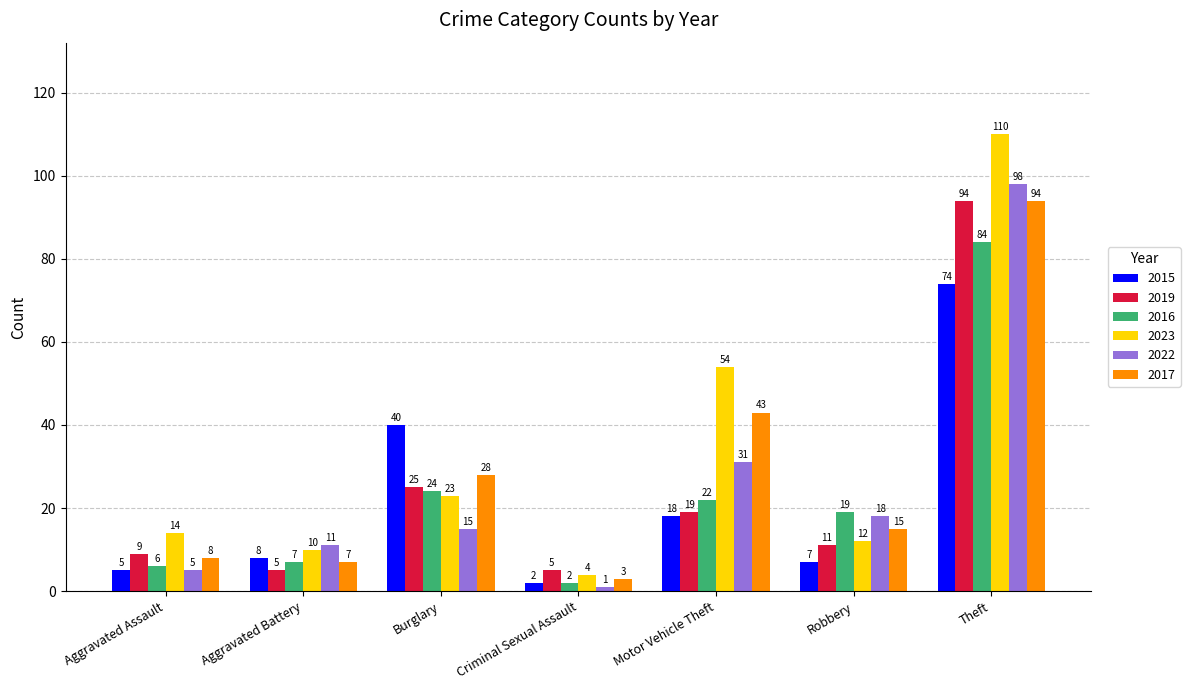

List the labels in order of 2016 value, smallest first.

Criminal Sexual Assault, Aggravated Assault, Aggravated Battery, Robbery, Motor Vehicle Theft, Burglary, Theft